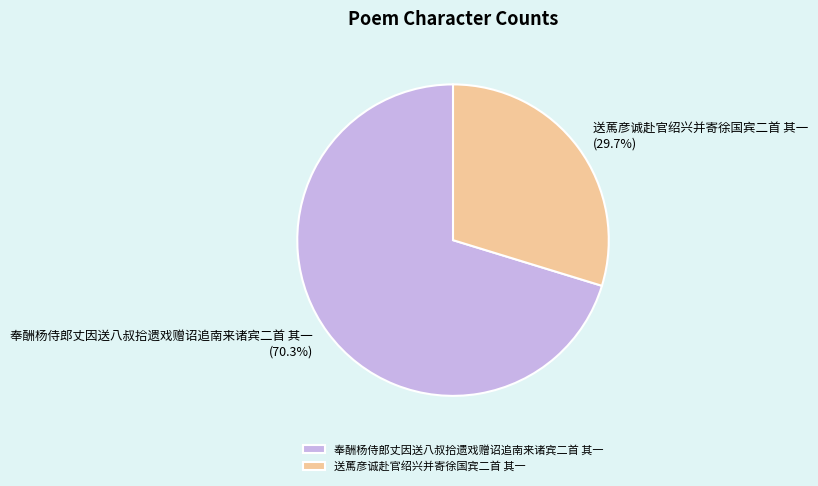

What is the largest slice in the pie chart?

奉酬杨侍郎丈因送八叔拾遗戏赠诏追南来诸宾二首 其一